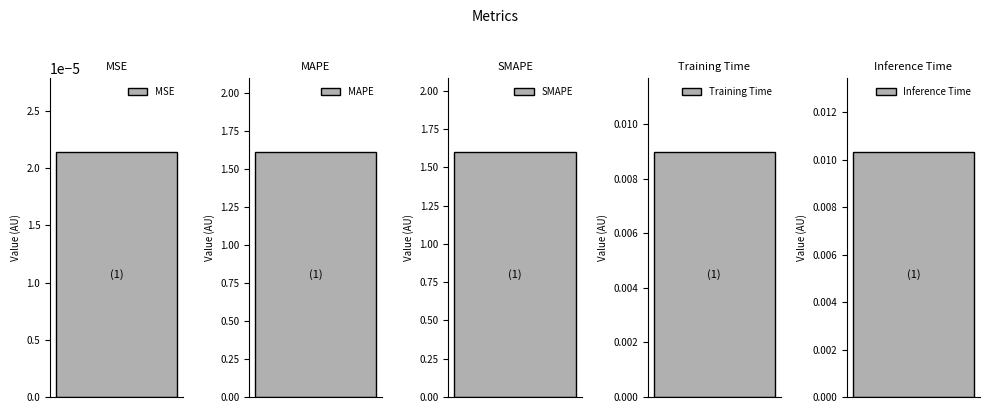

List the labels in order of value, smallest first.

MSE, Training Time, Inference Time, SMAPE, MAPE